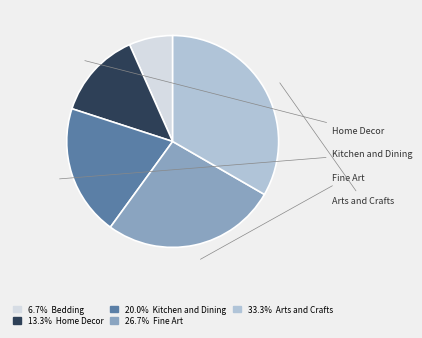

What percentage is the Home Decor slice, to the nearest percent?

13%